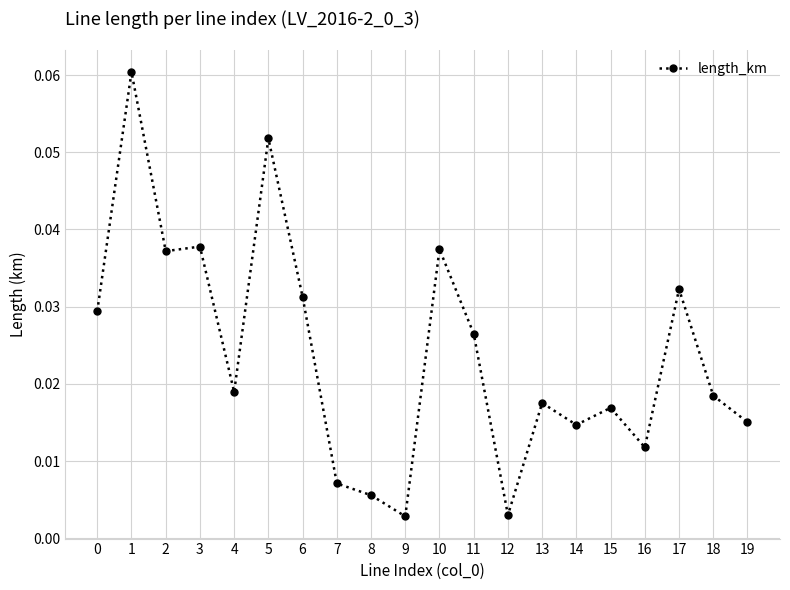

Between 15 and 4, which is larger?

4